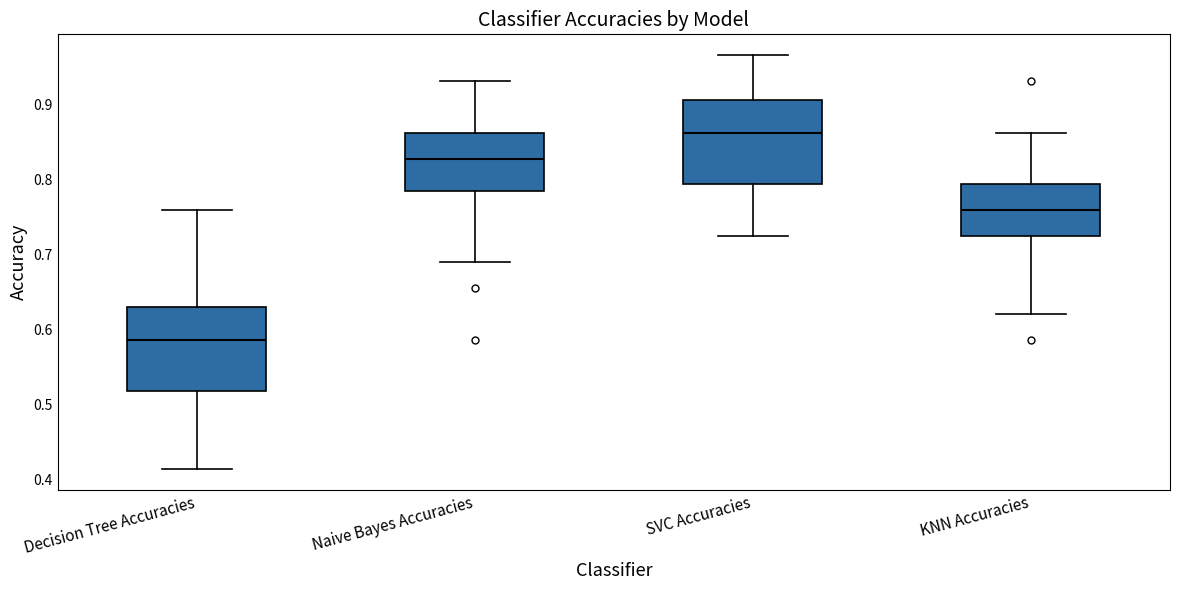

Where is the upper edge of the box for Decision Tree Accuracies on the y-axis? The values are not printed on the chart, so give them approximately, as read against the axis.

0.63